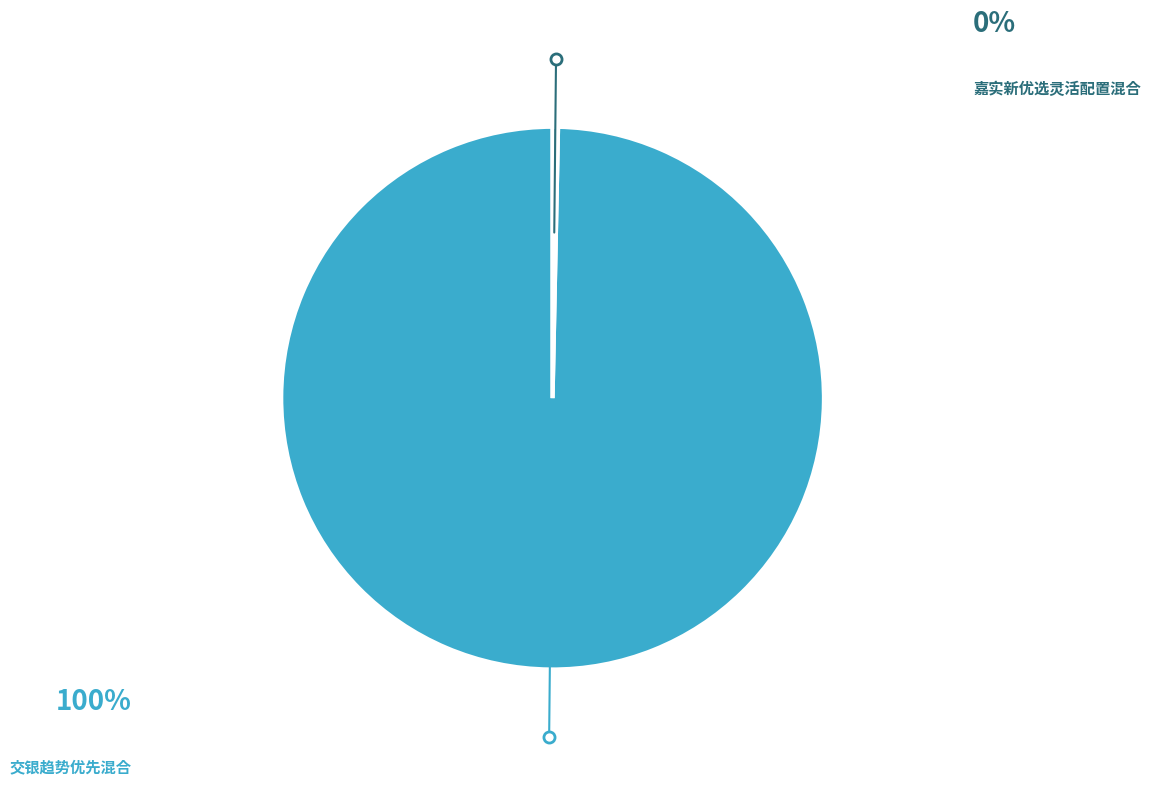

To the nearest percent, what is the average slice percentage?

50%